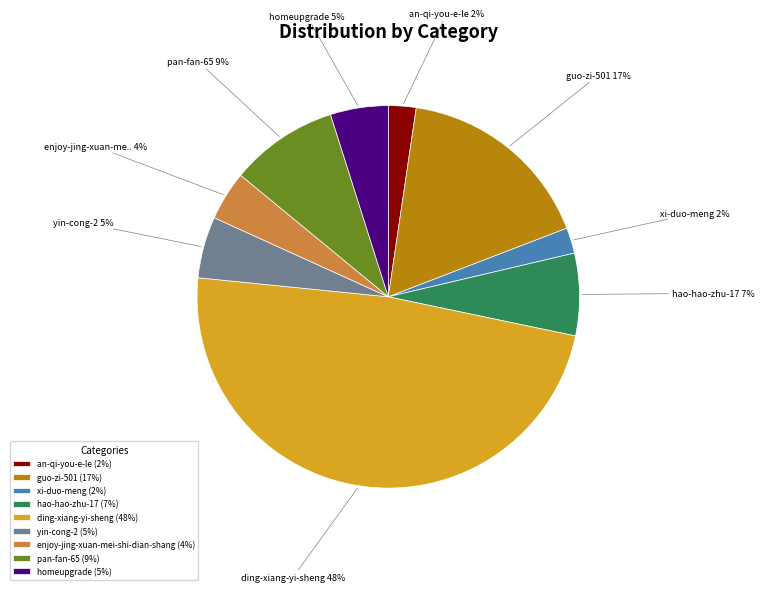

To the nearest percent, what portion does hao-hao-zhu-17 represent?

7%